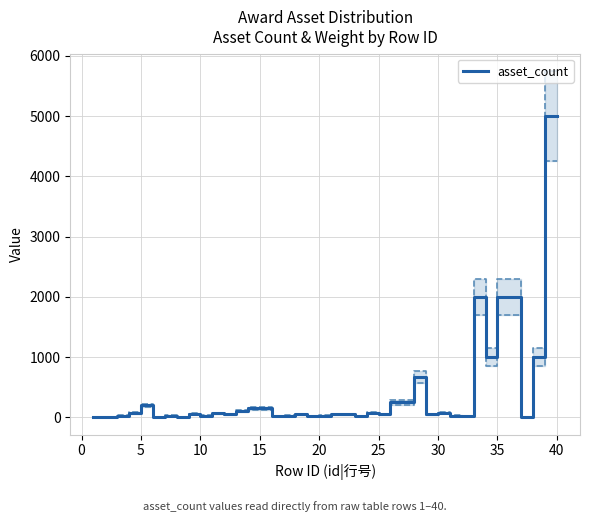

Count the number of categories in the chart.

40